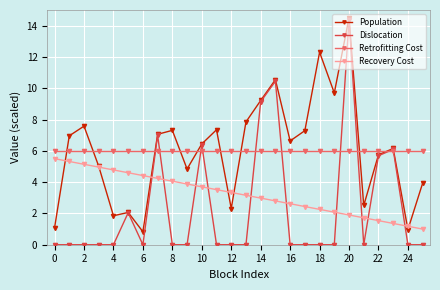

What is the sum of all Population values?

158.0